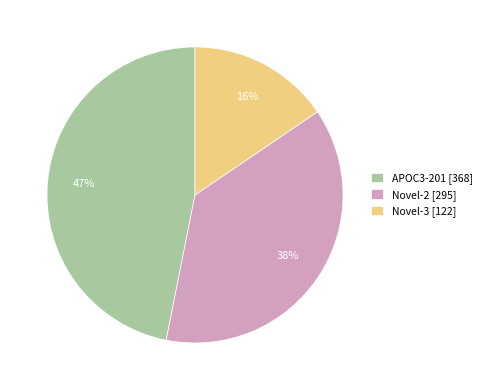

Is there a majority slice in this chart?

No